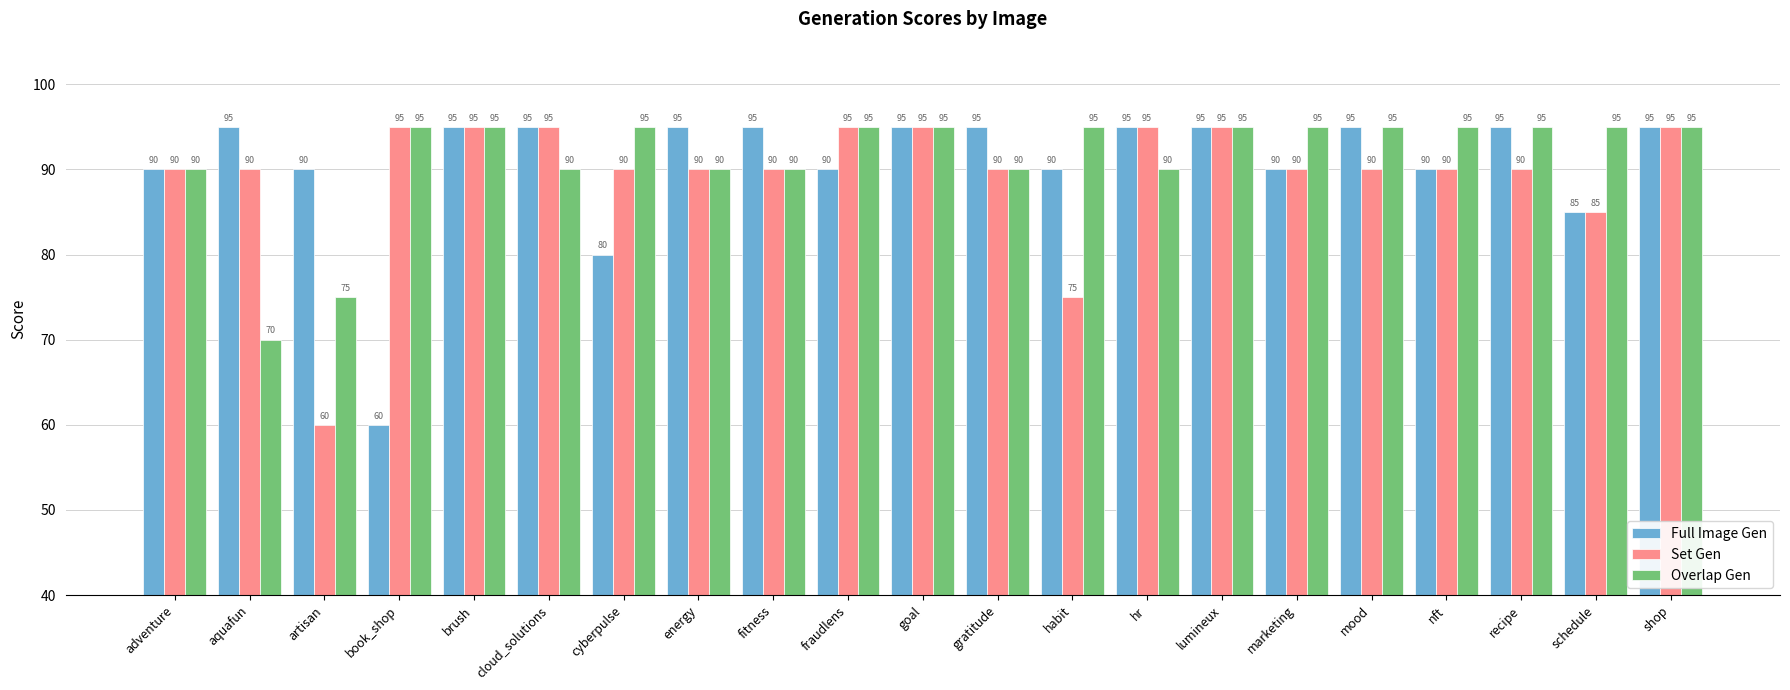

What is the minimum value shown in the chart?

60